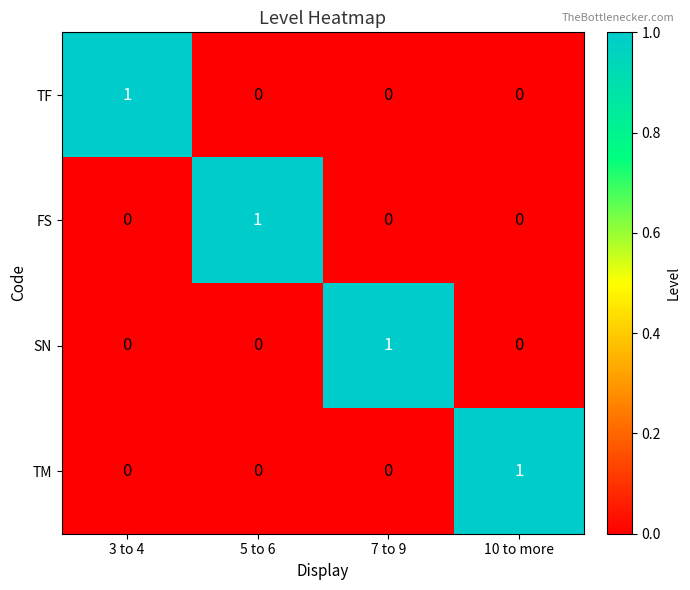

How many series are shown in this chart?

4